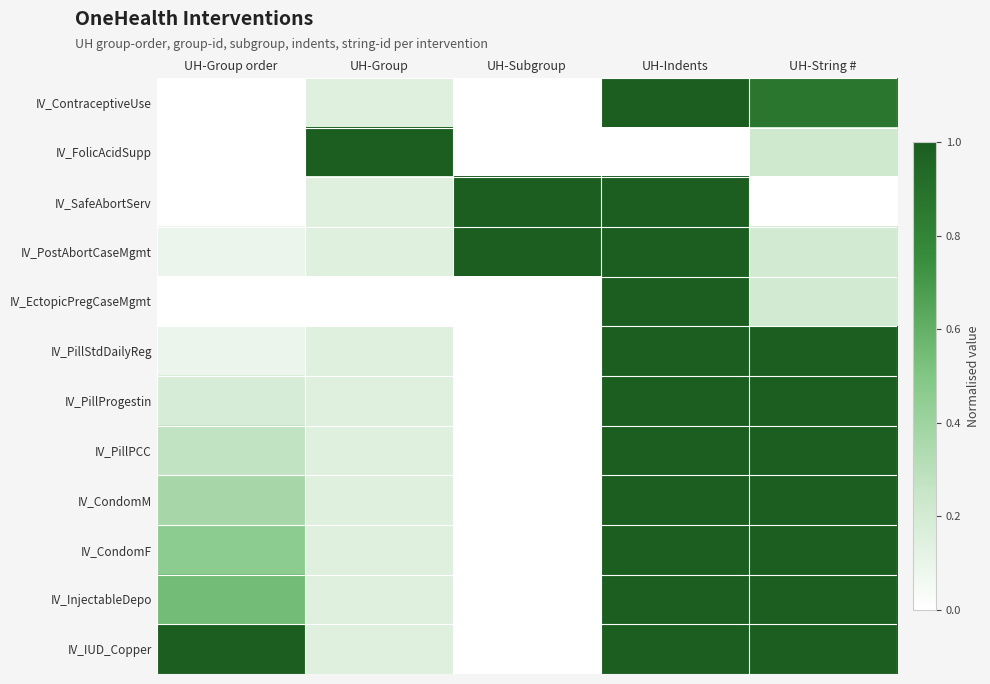

At which category does the chart reach its peak across all series?

UH-Indents